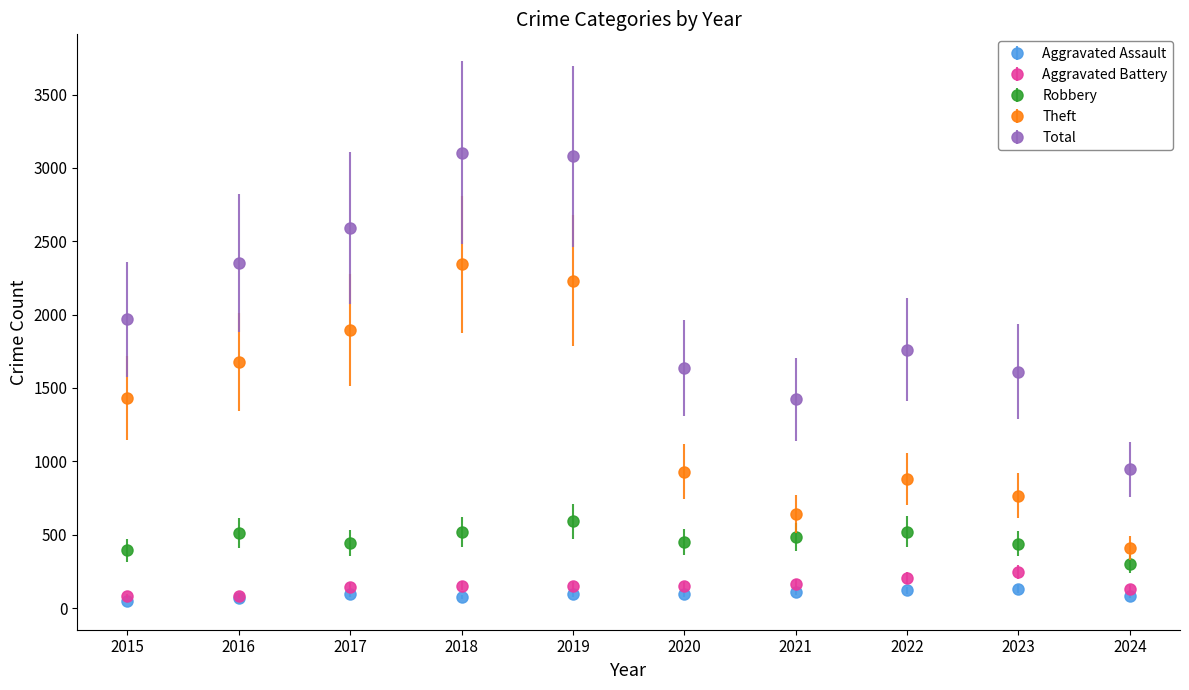

What is the total value across all series at 2023?

3190